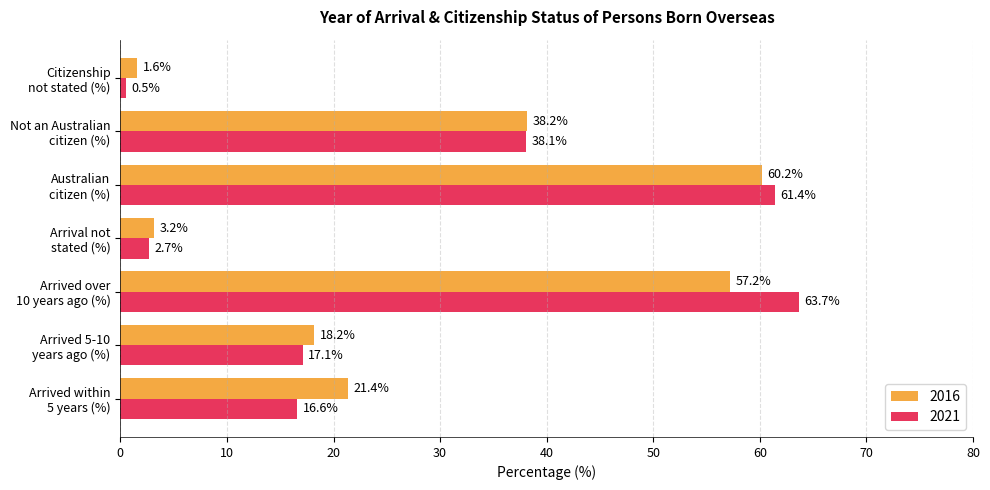

Which series has the largest range (max minus min)?

2021